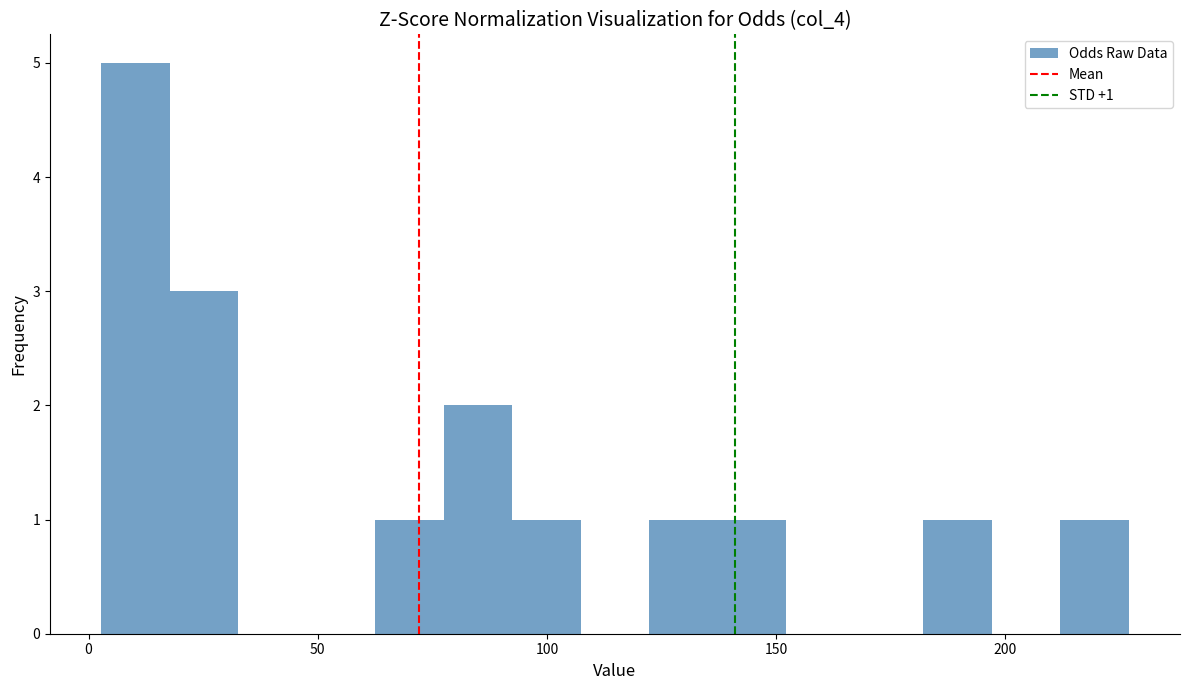

Read against the x-axis, roughly where is the centre of the tallest bar?

10